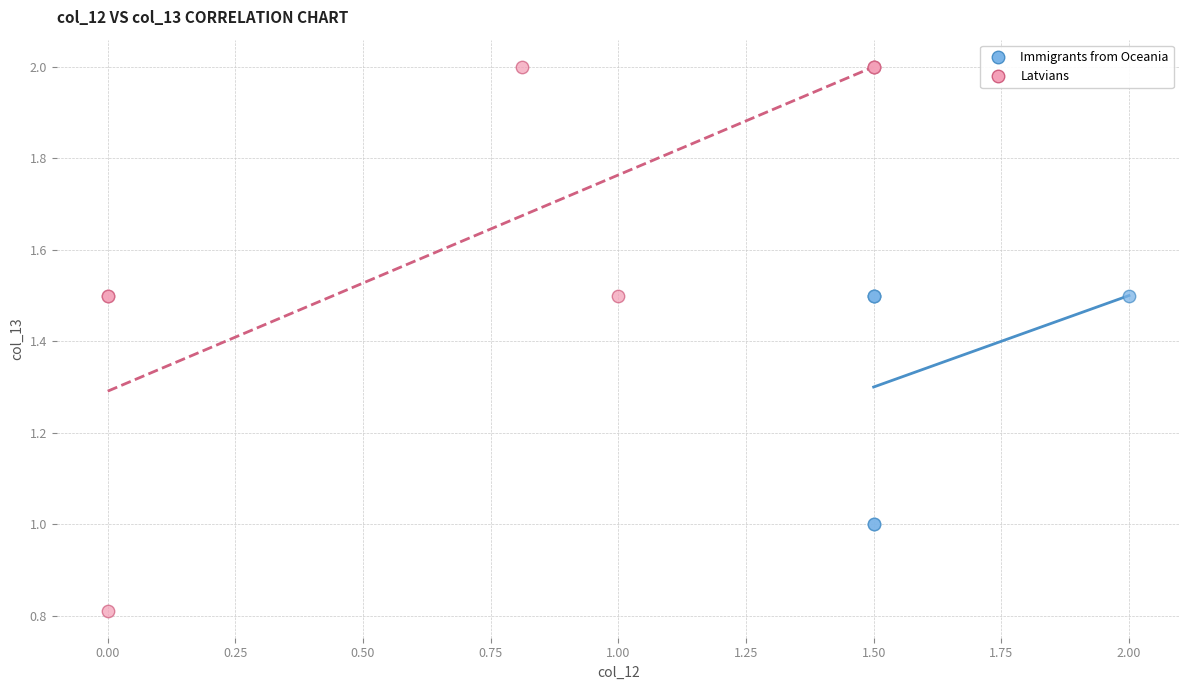

What are all the series names shown in the legend?

Immigrants from Oceania, Latvians